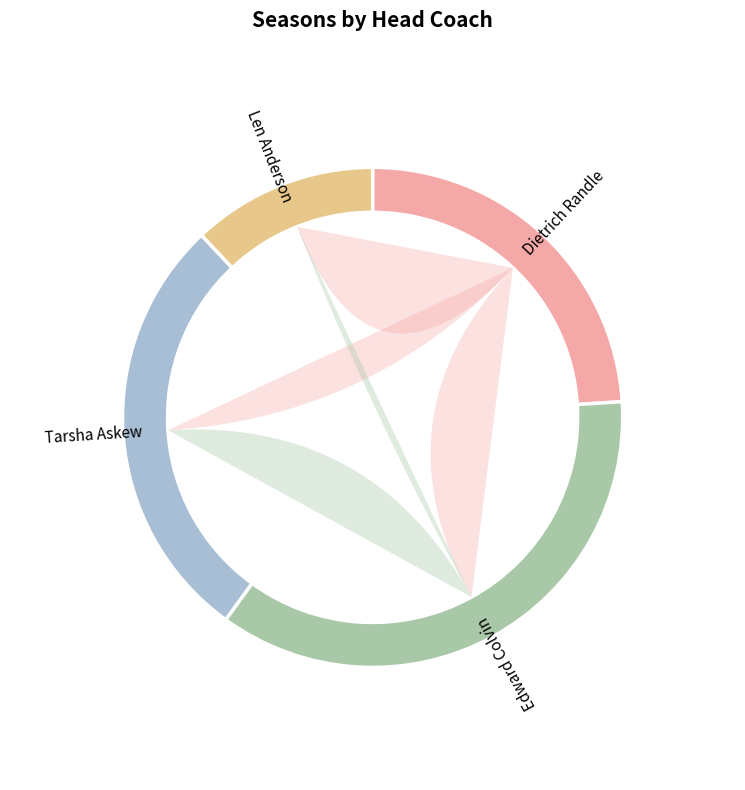

How much of the chart is everything except Edward Colvin?

64.0%